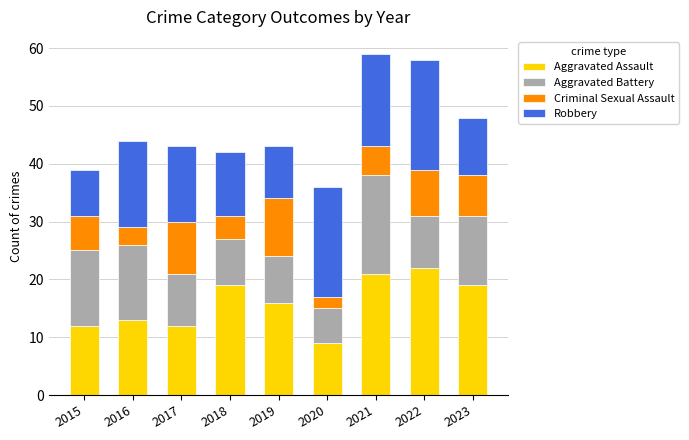

What is the difference between the Aggravated Assault values at 2015 and 2023?

7